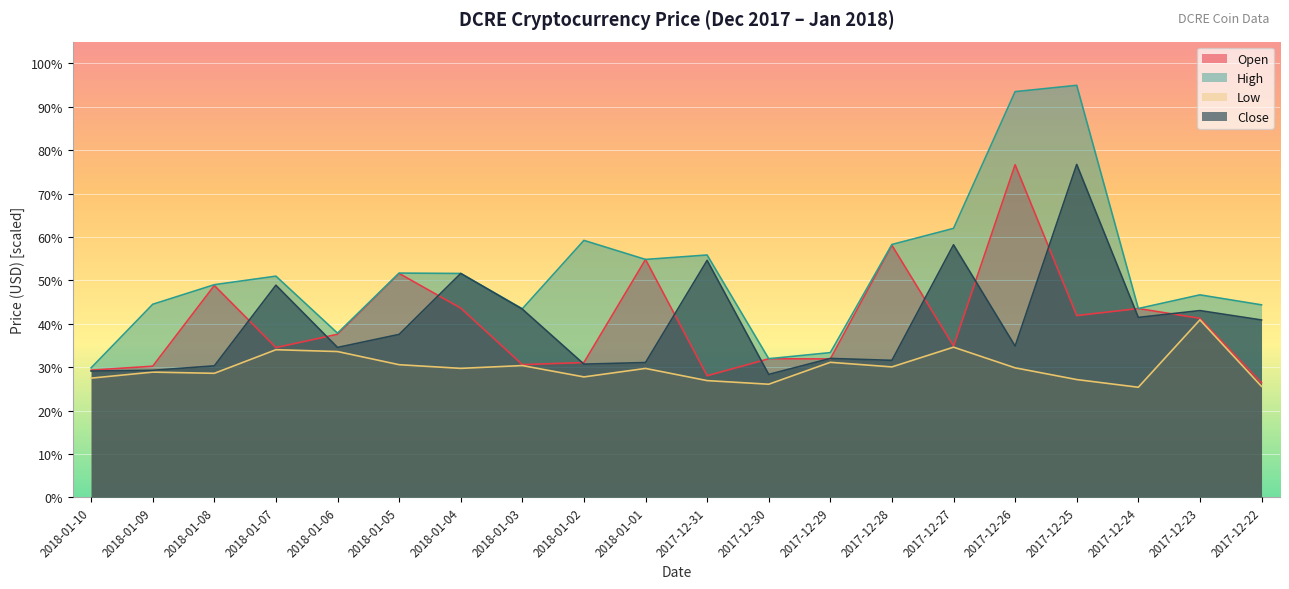

At which label does Close reach its minimum?

2017-12-30